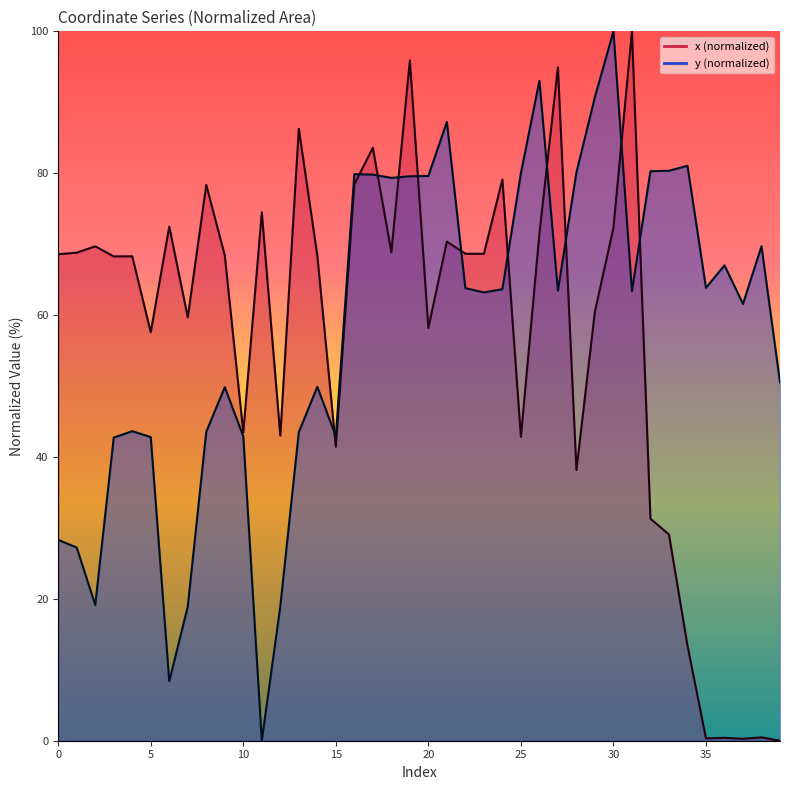

What is the difference between the highest and lowest values at 36?

66.6